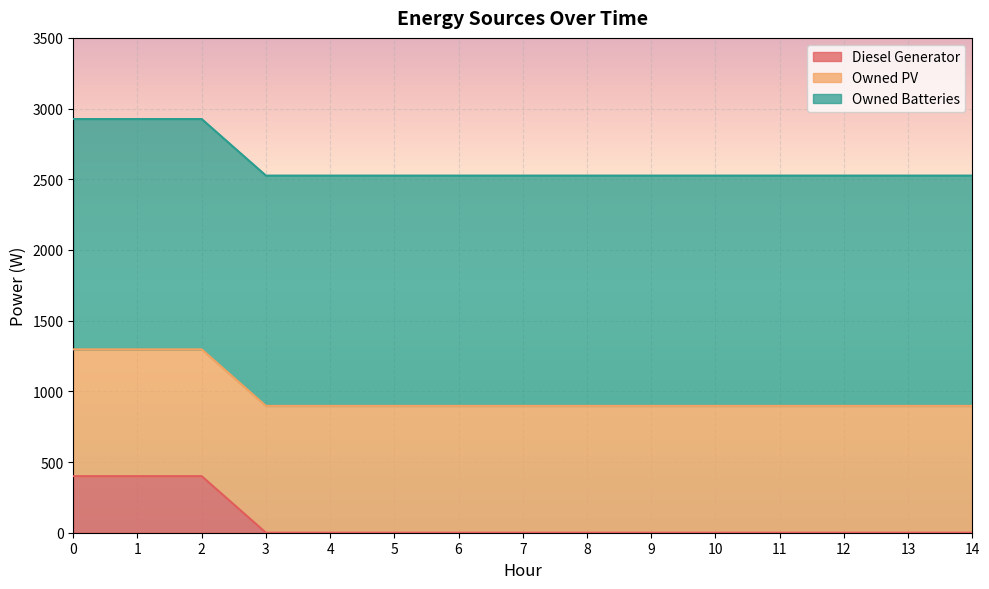

True or false: Owned Batteries has more than 2 points higher than both neighbors.

False